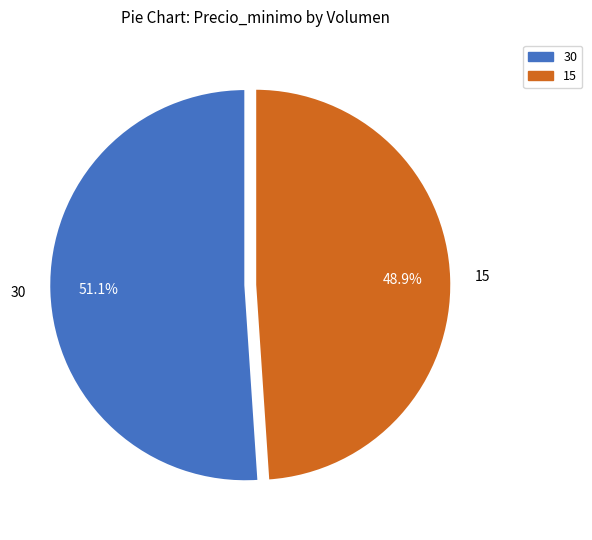

Which slice is the largest?

30